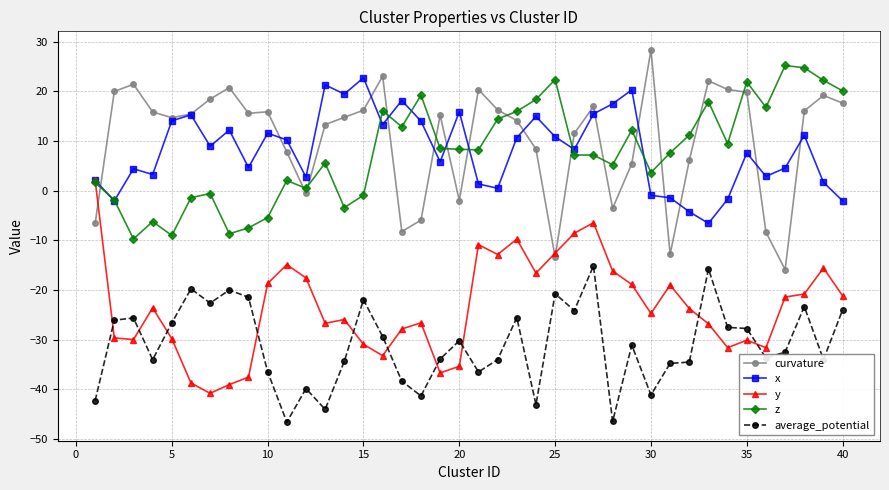

What is the smallest value displayed?

-46.6